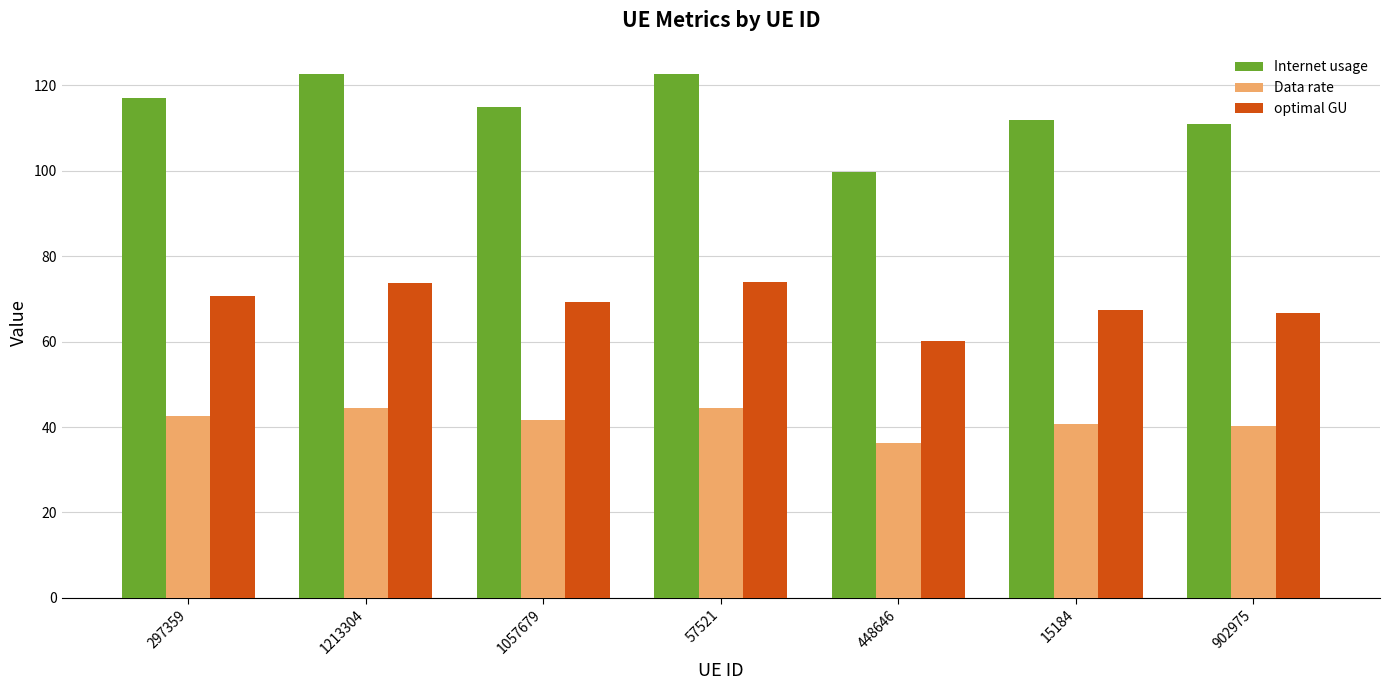

What is the label of the 2nd bar from the right?

15184